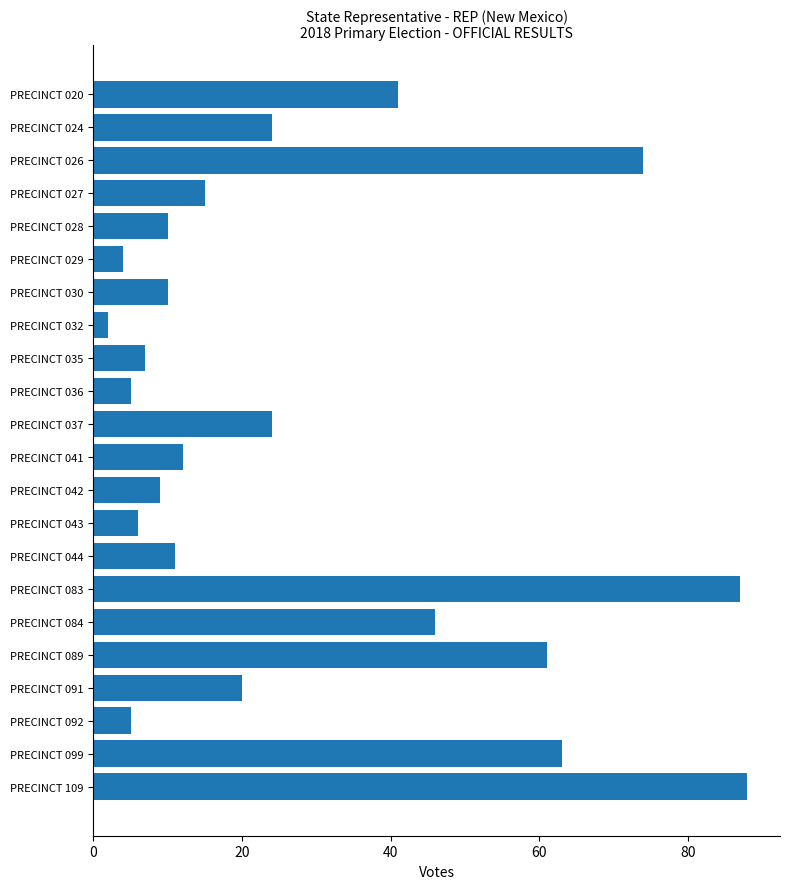

The chart shows a value of 87 at PRECINCT 083. True or false?

True